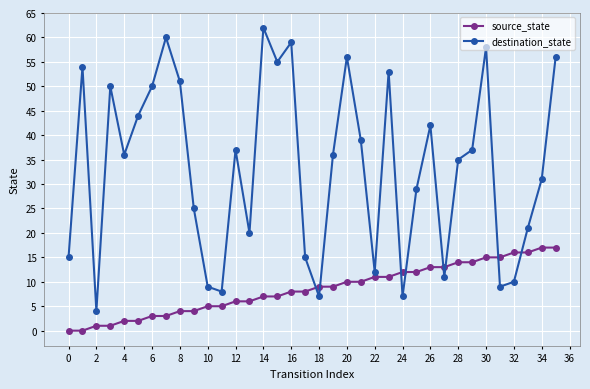

How many intersections are there between destination_state and source_state?

8